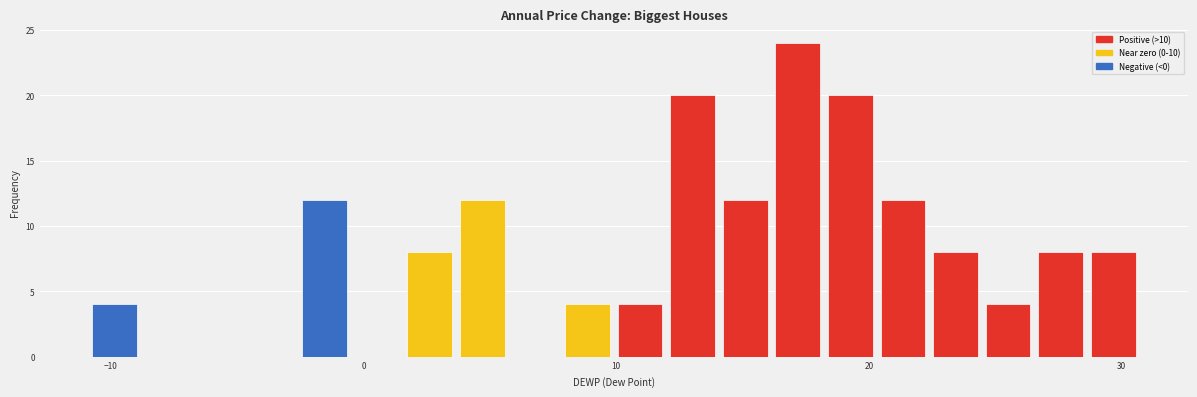

Read against the x-axis, roughly where is the centre of the tallest bar?

17